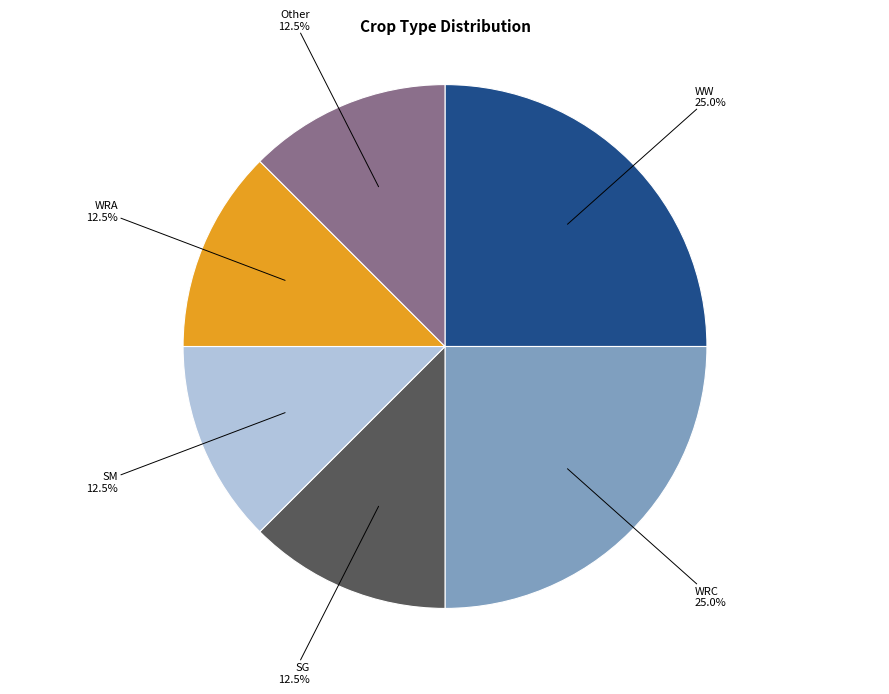

Is there any slice that represents more than half of the pie?

No